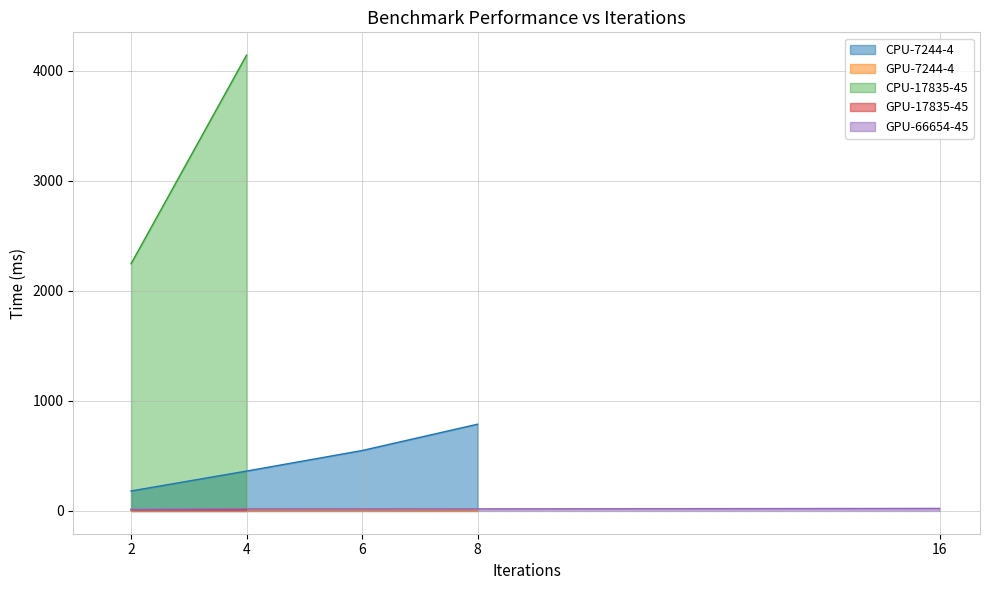

What is the sum of all GPU-7244-4 values?

35.1